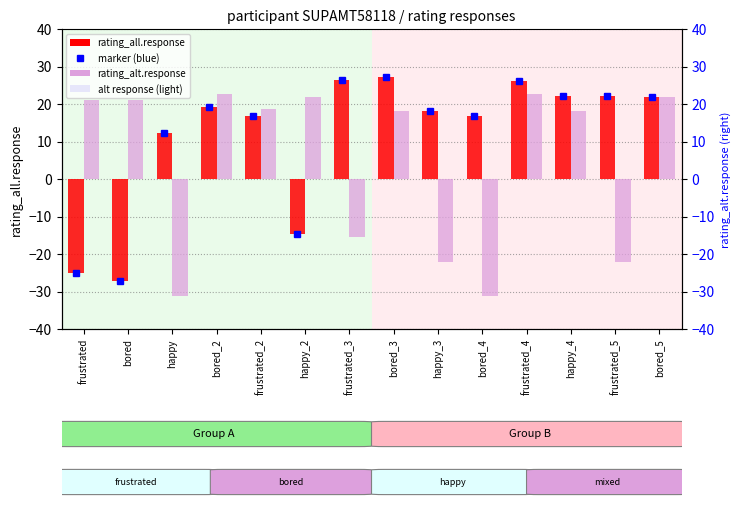

How many data points in rating_all.response are less than 19?

7